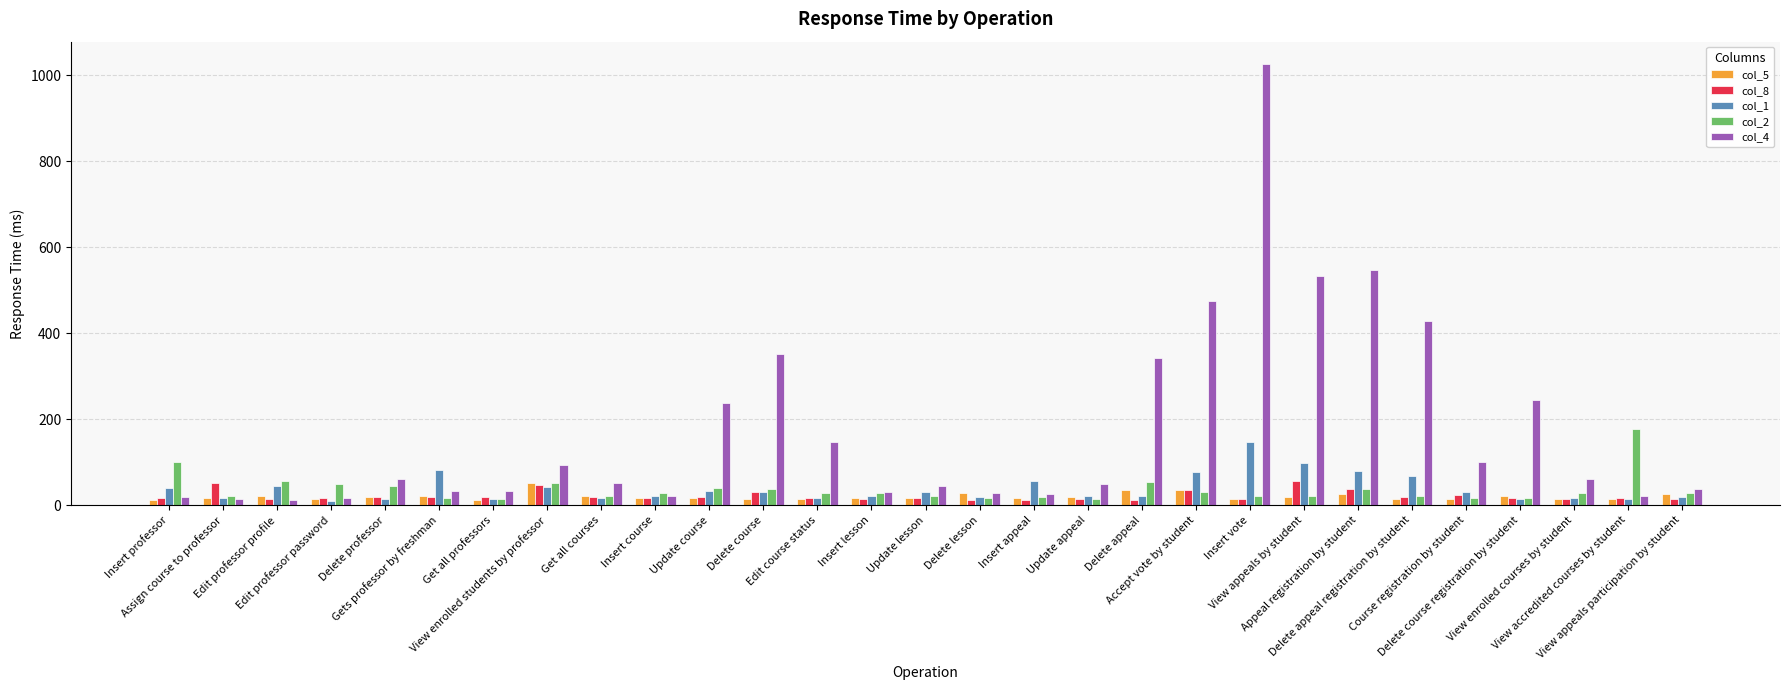

What is the label of the 17th bar from the left?

Insert appeal